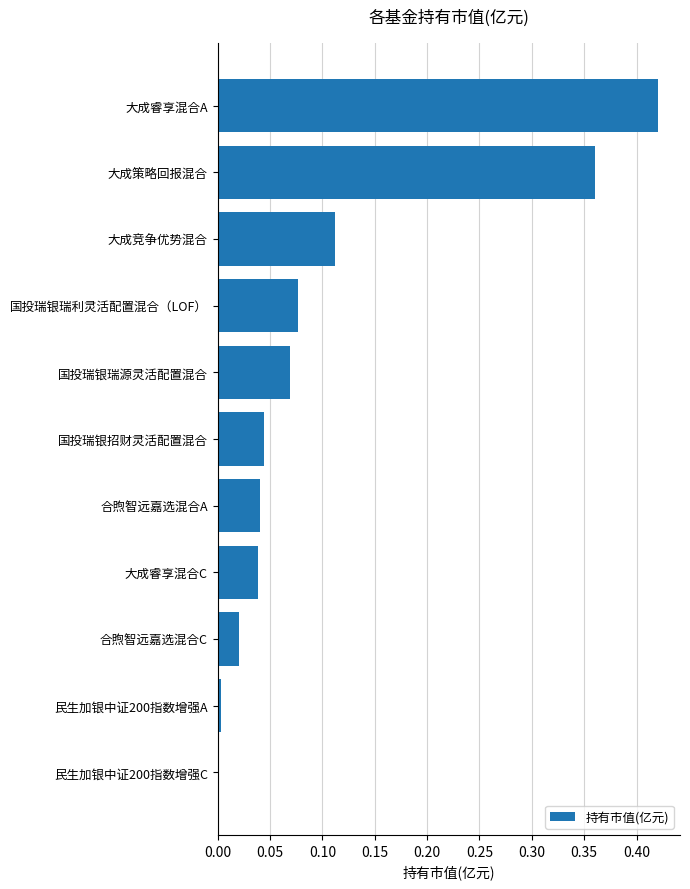

Which label corresponds to the largest value in the chart?

大成睿享混合A